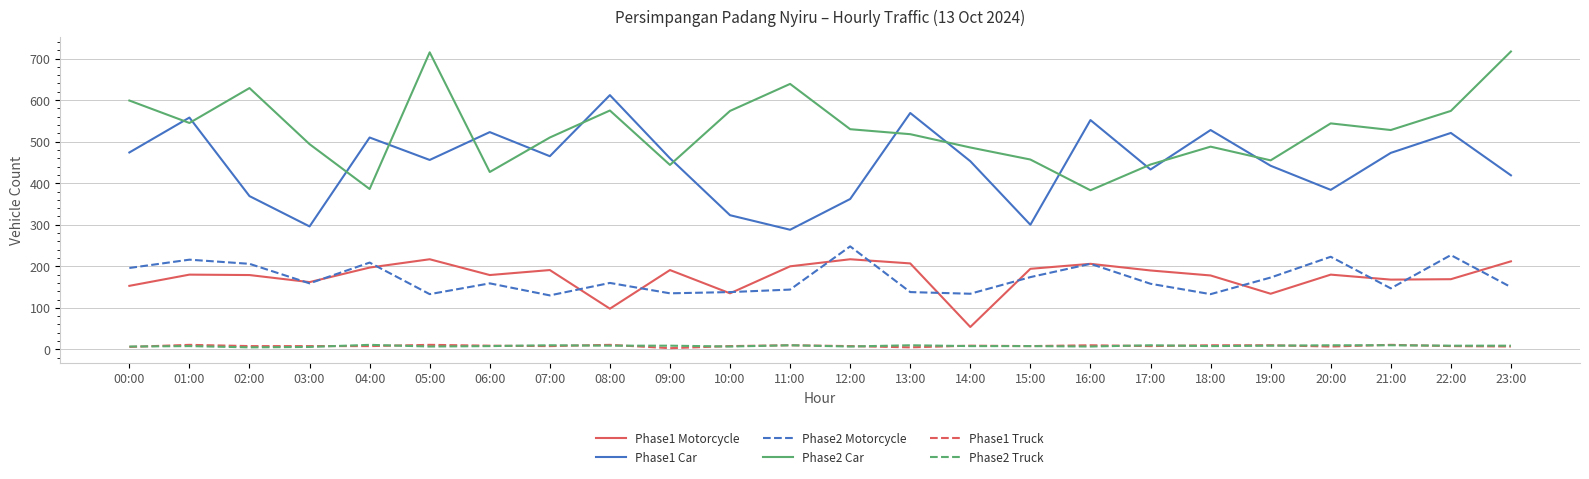

Which series changed the most between 00:00 and 07:00?

Phase2 Car